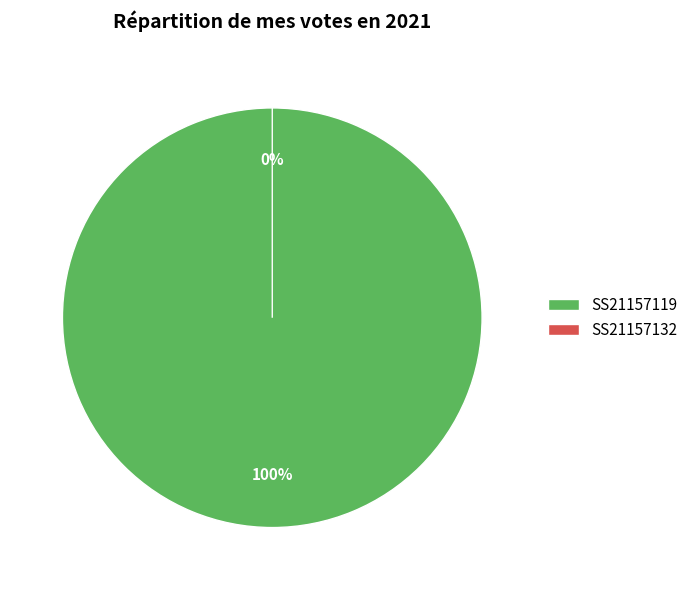

Approximately how many times larger is the value at SS21157119 compared to SS21157132?

20102023.0